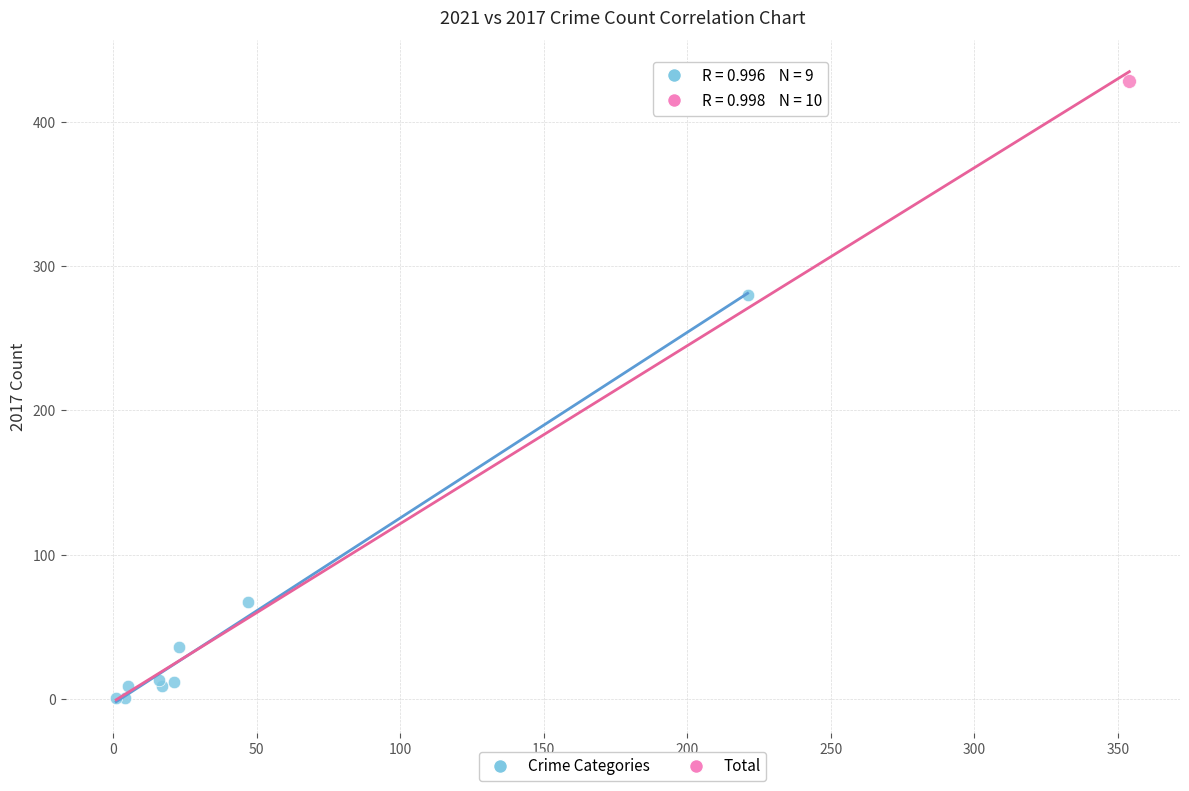

What are all the series names shown in the legend?

Crime Categories, Total